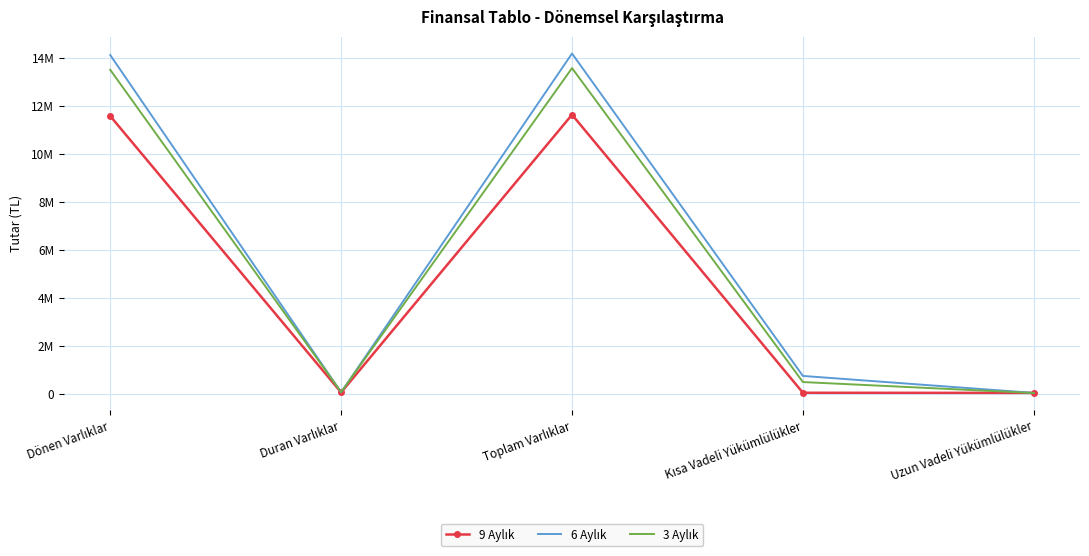

Read the 3 Aylık value at Toplam Varlıklar.

13568327